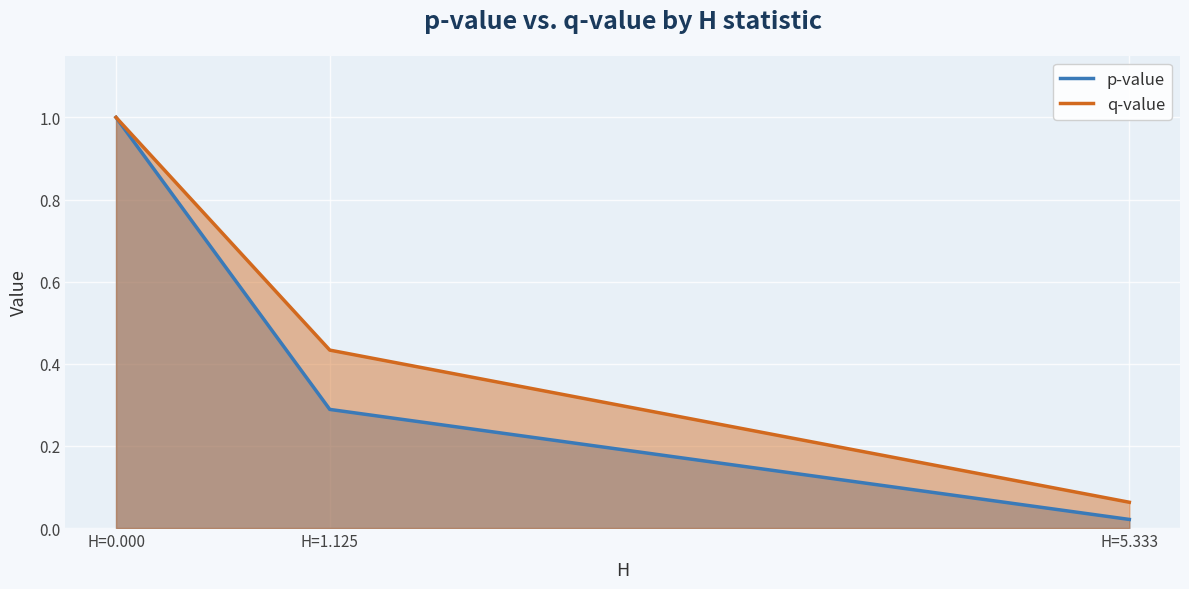

Reading left to right, extract all data points from this chart.

p-value: H=0.000=1.0	H=1.125=0.3	H=5.333=0.0
q-value: H=0.000=1.0	H=1.125=0.4	H=5.333=0.1